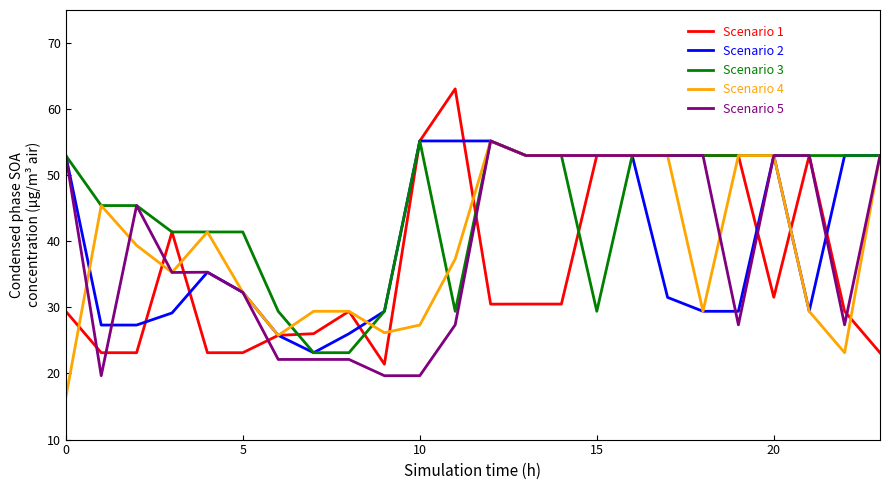

Which series has the largest total across all categories?

Scenario 3